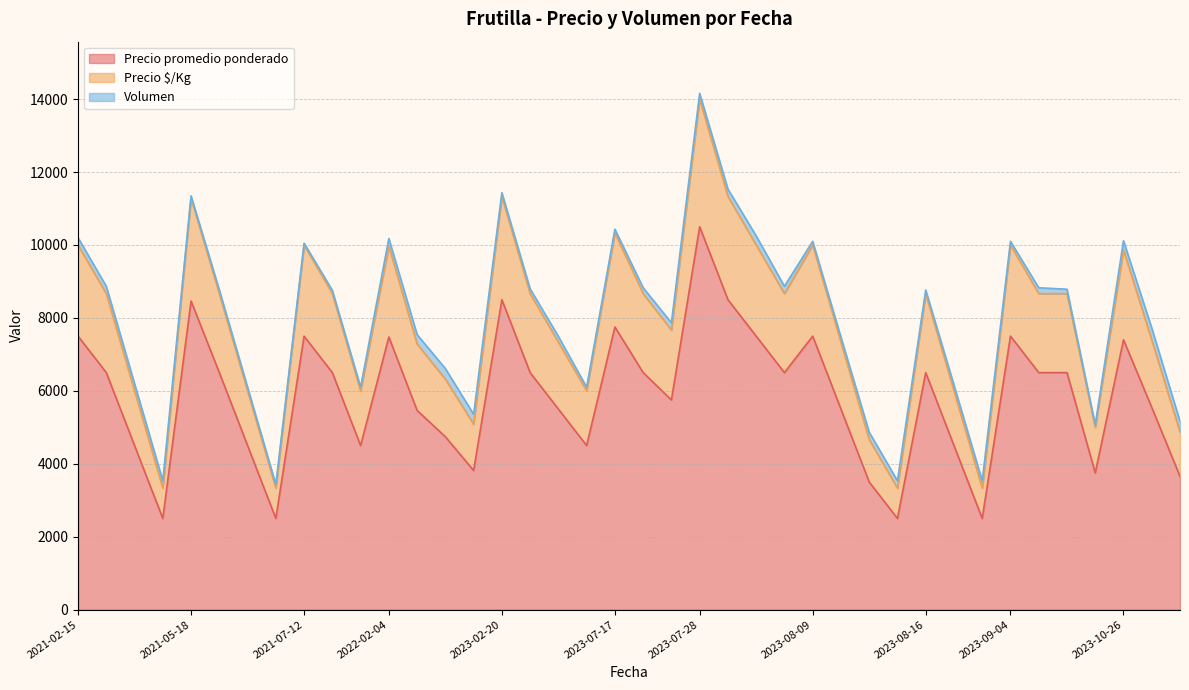

At which category is the sum across all series the highest?

2023-07-28